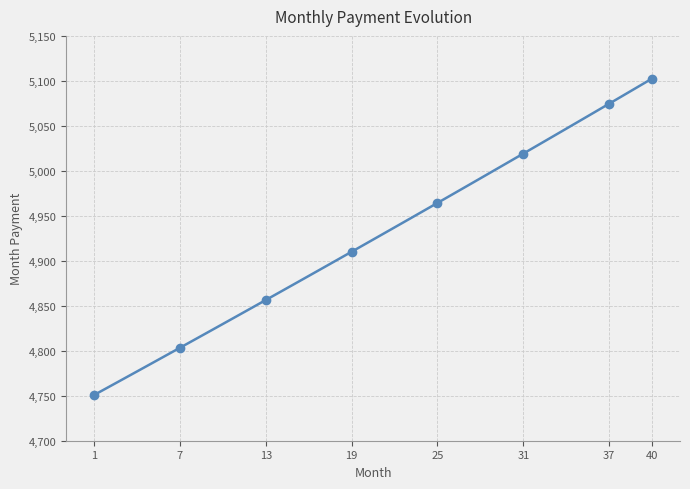

The value at 37 is 1762.4. True or false?

False